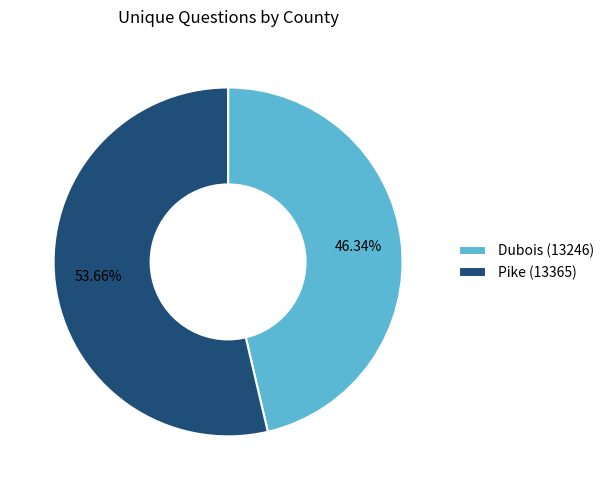

To the nearest percent, what is the difference between the Dubois (13246) and Pike (13365) slice percentages?

7%